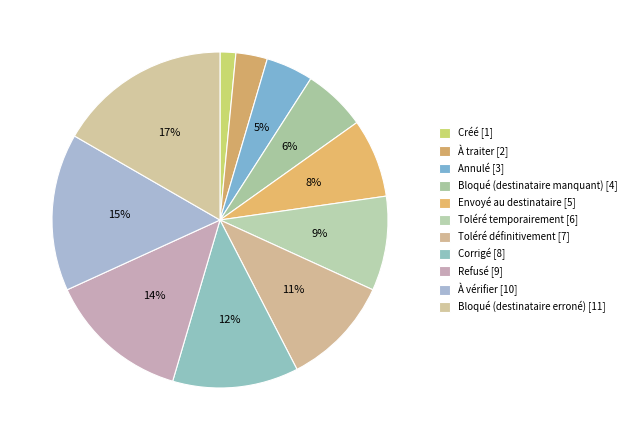

True or false: Créé accounts for 8% of the total.

False